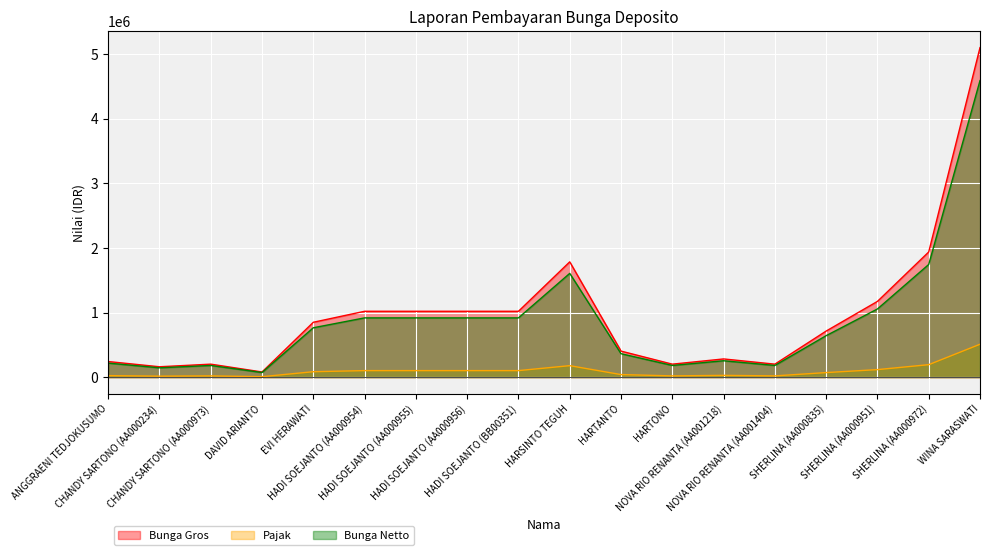

What is the label of the 16th point from the right?

CHANDY SARTONO (AA000973)